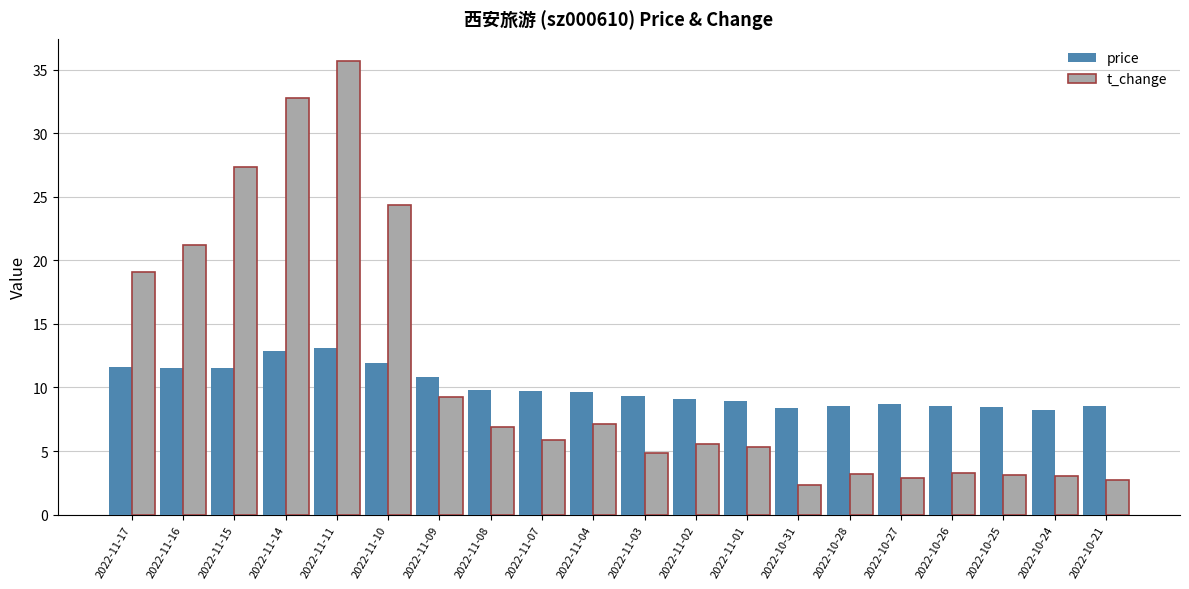

Which series changed the most between 2022-11-16 and 2022-10-31?

t_change